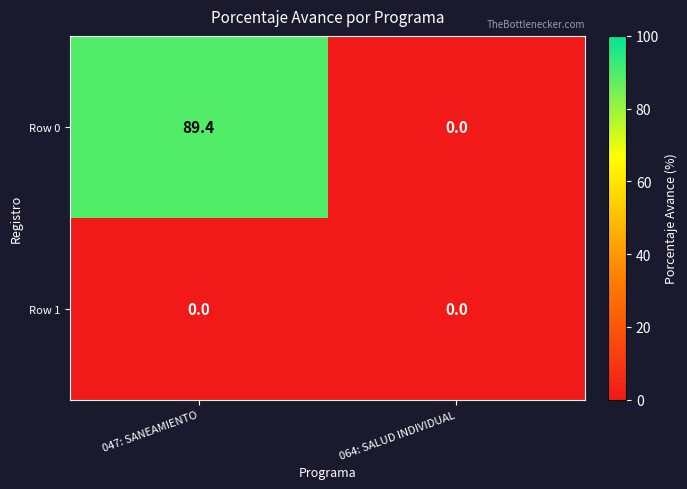

The Row 0 series shows 89.4 at 047: SANEAMIENTO. True or false?

True